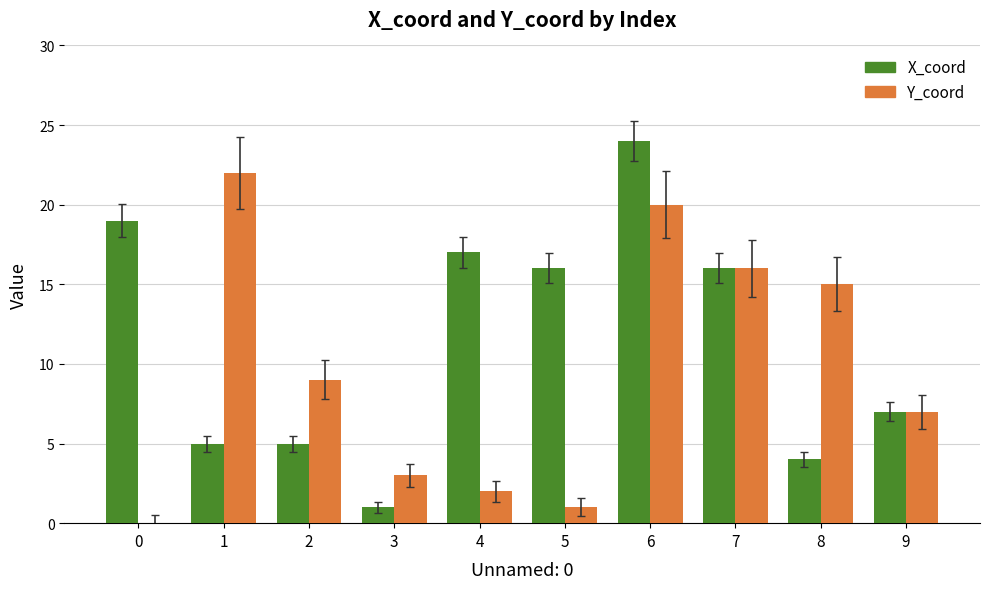

At which category is the sum across all series the highest?

6